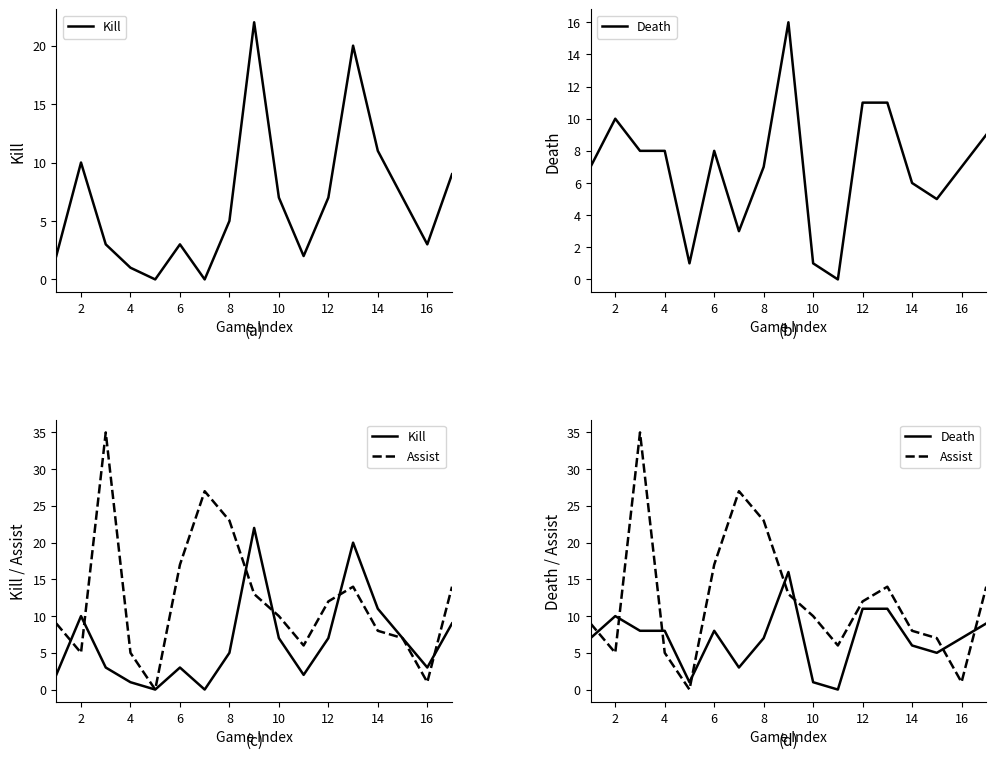

How many values in the Assist series are below 10?

8